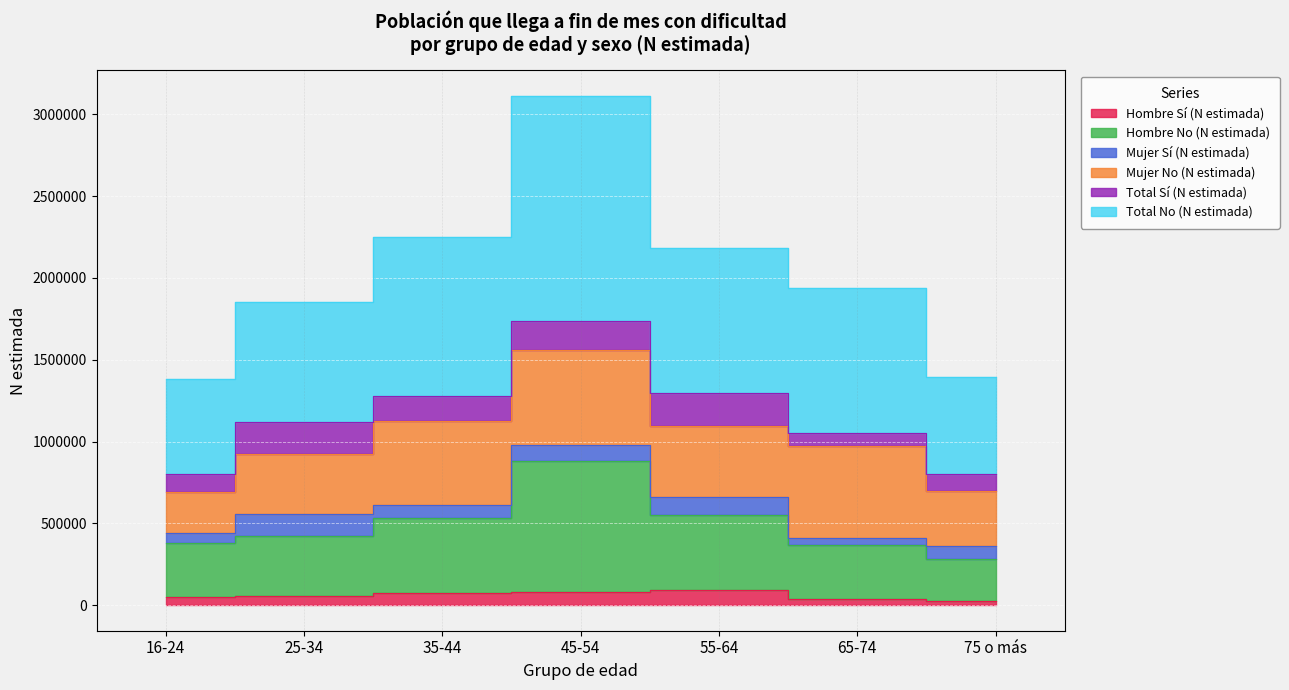

True or false: Hombre No (N estimada) has a value of 879607 at 45-54.

True